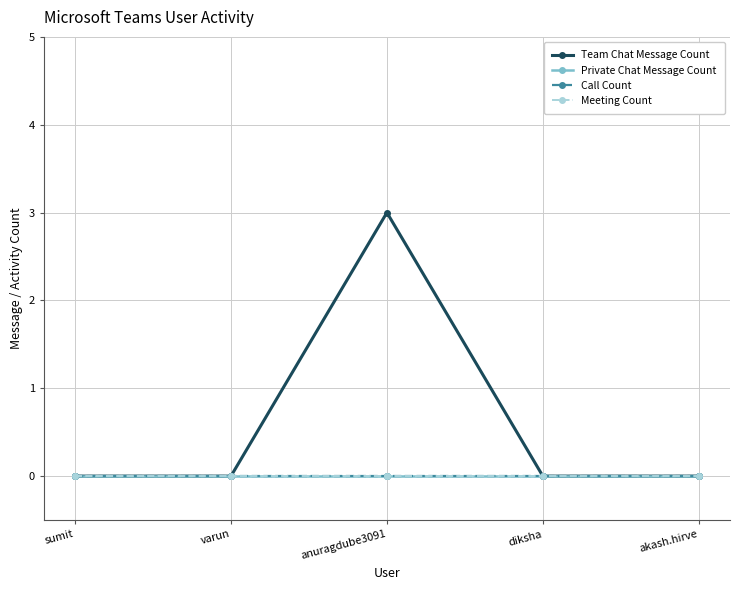

Is this an area chart (filled region under the line)?

No